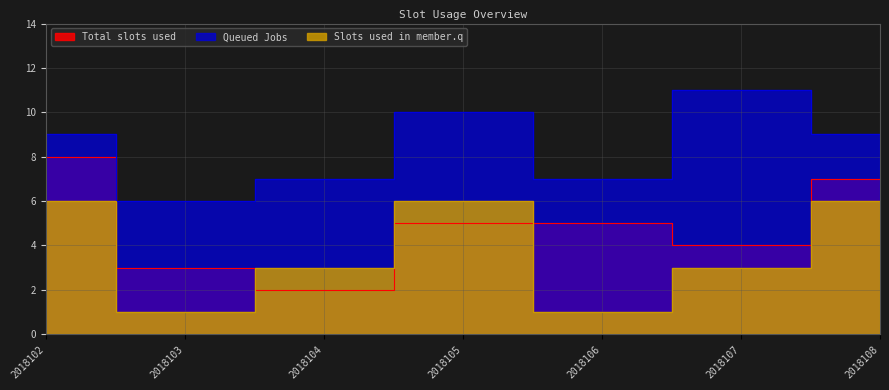

Rank the series by their maximum value, from highest to lowest.

Queued Jobs, Total slots used, Slots used in member.q